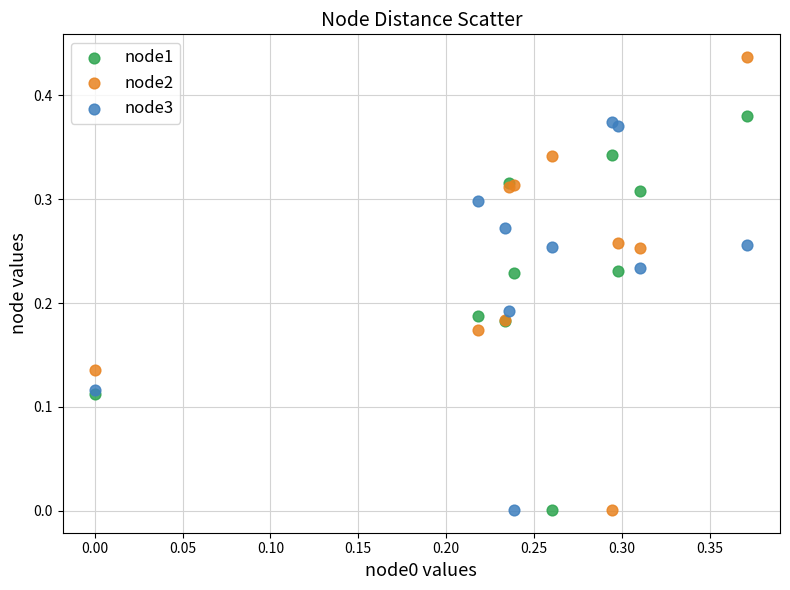

Which series contains the highest Y value?

node2